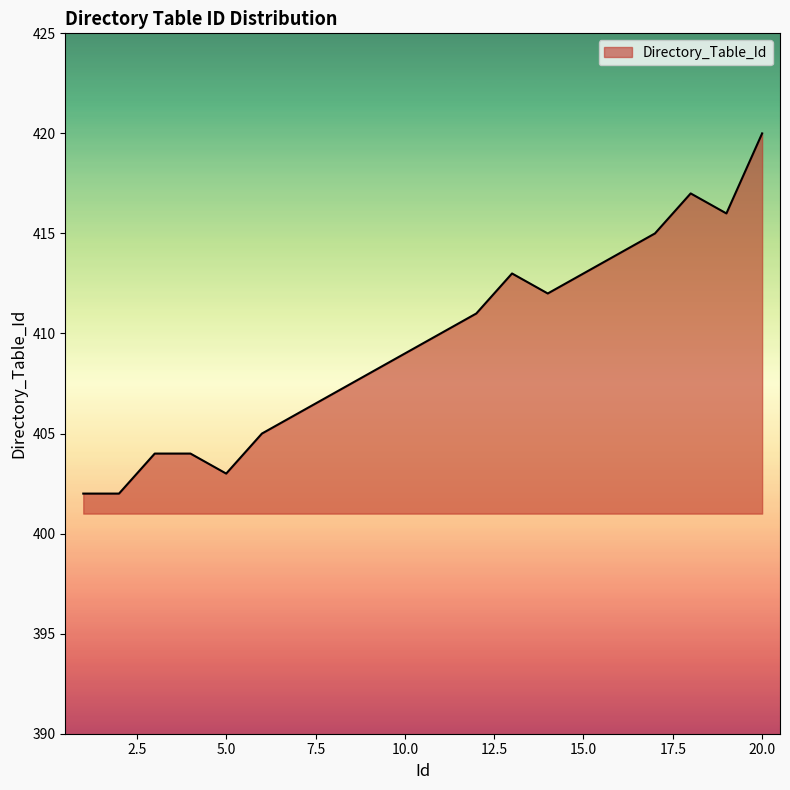

What is the minimum value shown in the chart?

402